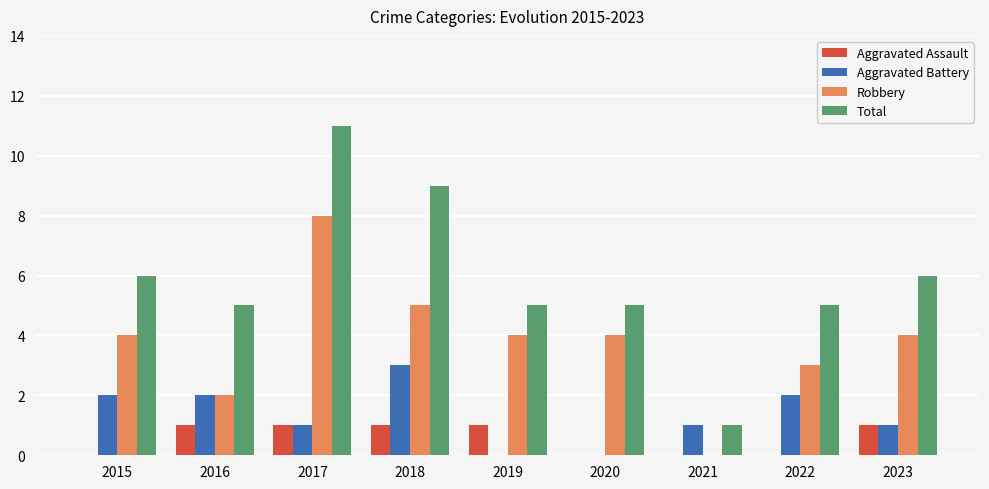

What is the sum of all Aggravated Assault values?

5